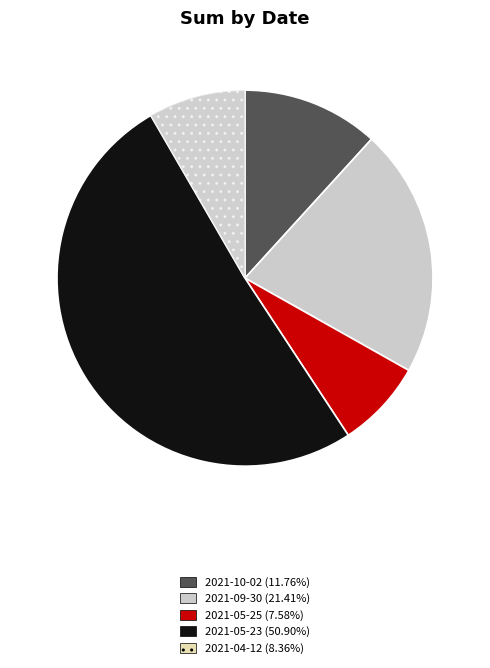

What is the largest slice in the pie chart?

2021-05-23